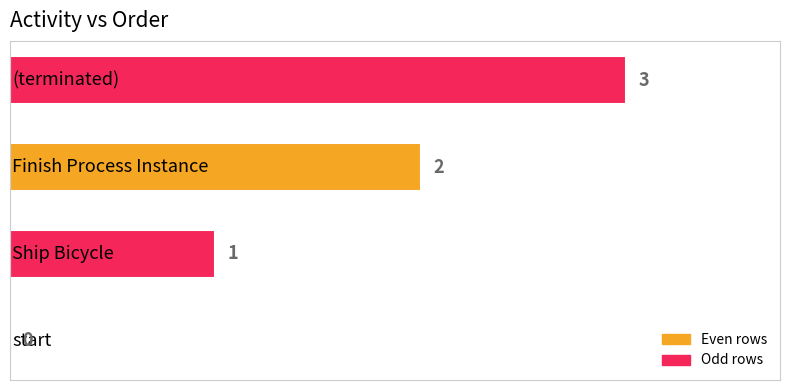

What is the sum of all values?

6